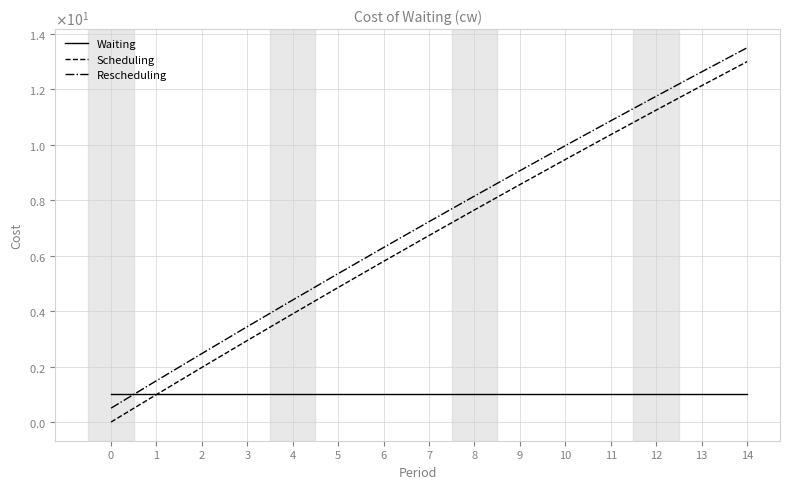

Reading left to right, what are all the values shown in this chart?

Waiting: 1.0	1.0	1.0	1.0	1.0	1.0	1.0	1.0	1.0	1.0	1.0	1.0	1.0	1.0	1.0
Scheduling: 0.0	1.0	2.0	2.9	3.9	4.9	5.8	6.7	7.6	8.6	9.5	10.4	11.2	12.1	13.0
Rescheduling: 0.5	1.5	2.5	3.4	4.4	5.4	6.3	7.2	8.1	9.1	10.0	10.9	11.7	12.6	13.5